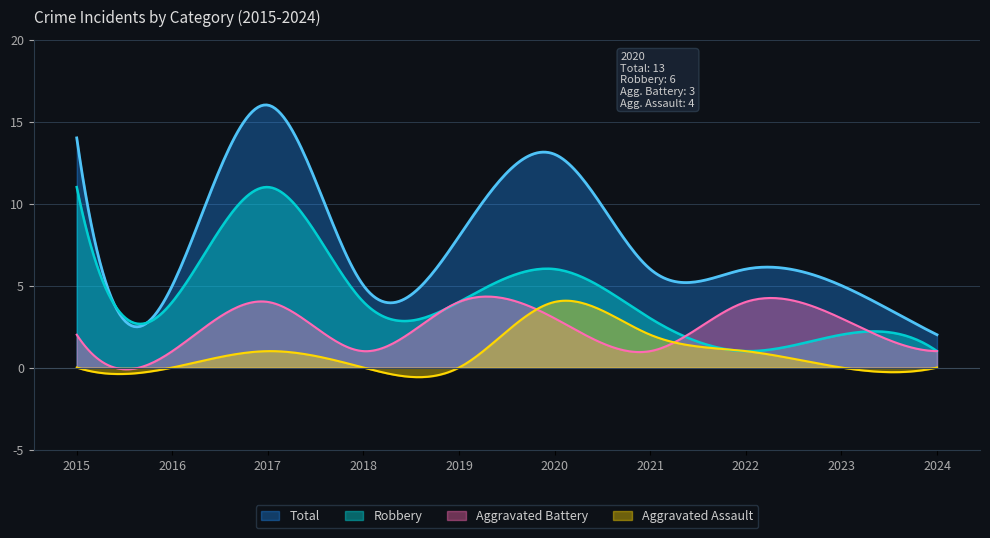

What is the difference between the highest and lowest values at 2021?

5